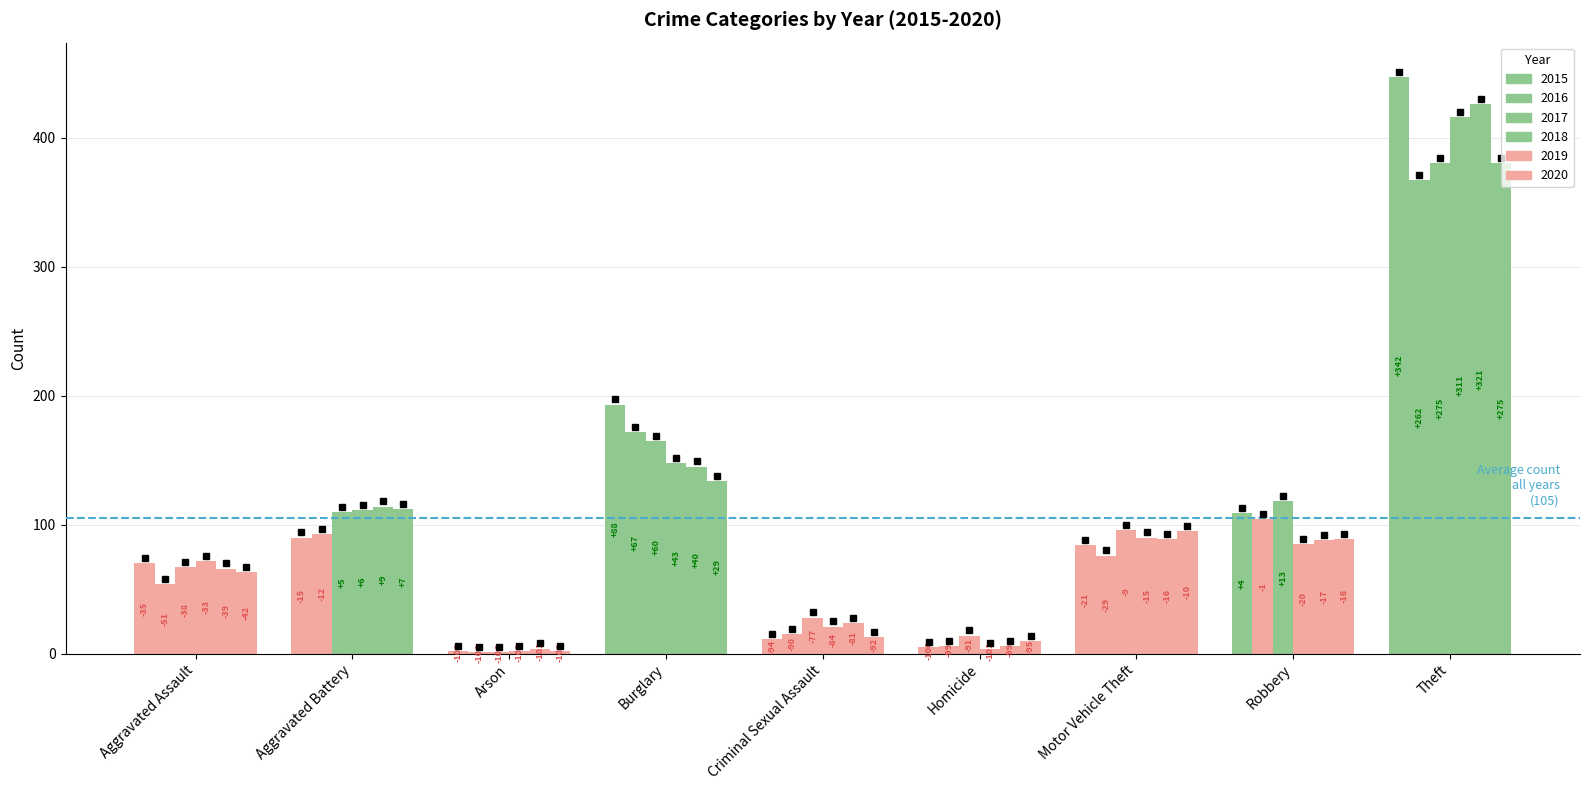

Which series has the largest total across all categories?

2015